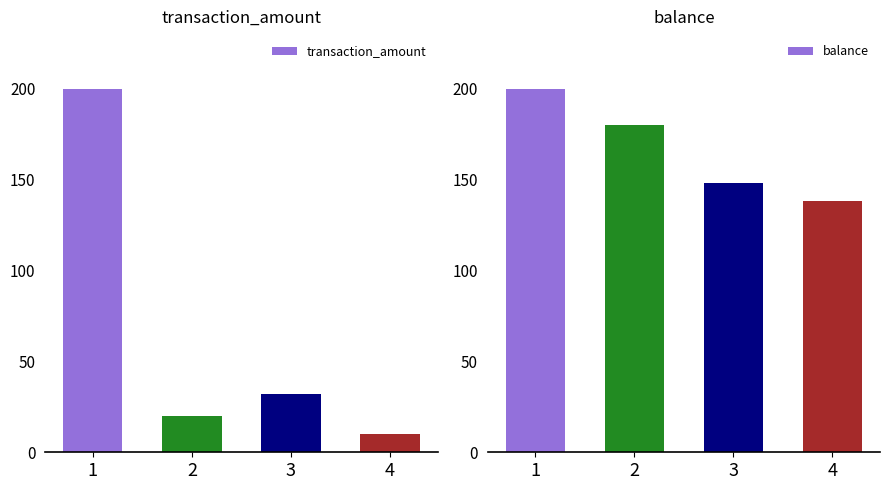

At which label does balance first exceed 180?

1